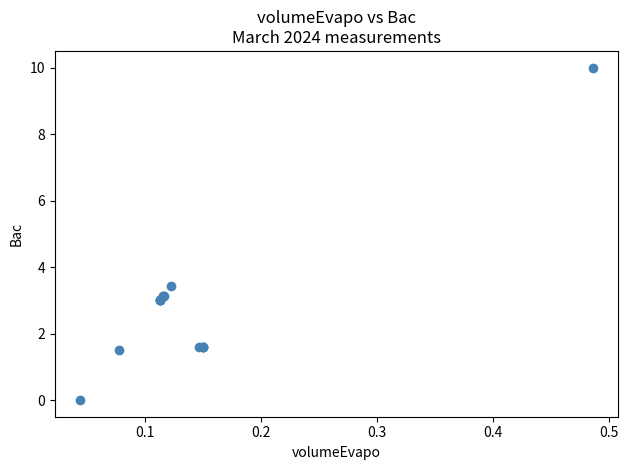

What Y value in the scatter plot is closest to 5?

3.4